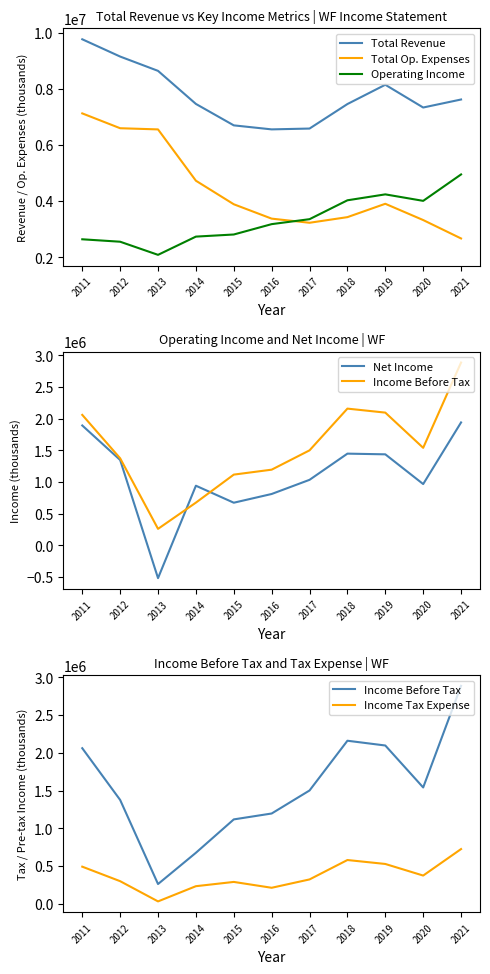

At which label does Income Before Tax first exceed 1501100?

2011